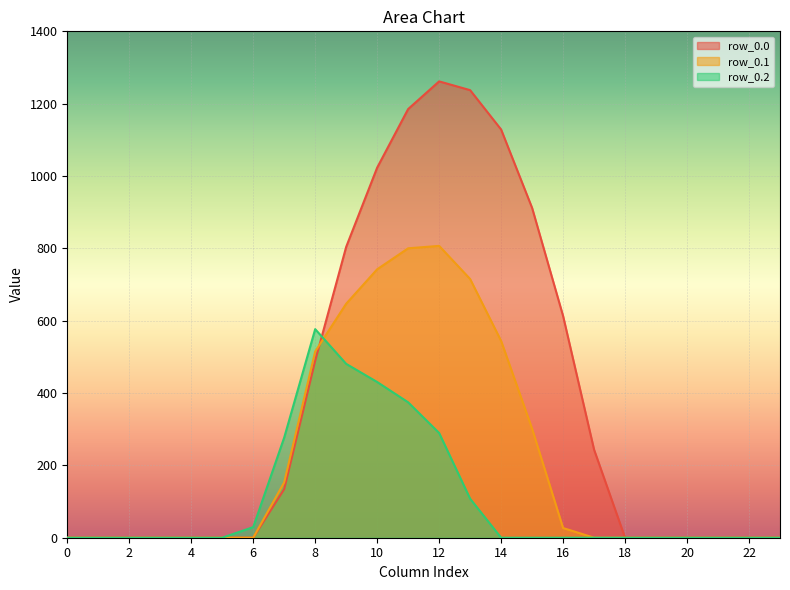

The value of row_0.0 at 3 is -490.9. True or false?

False